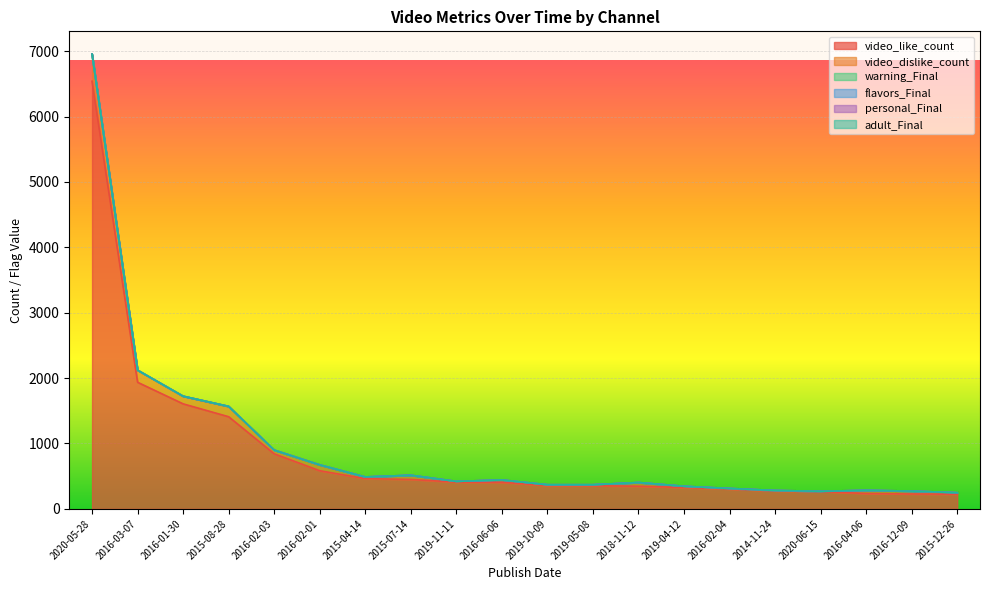

What position from the right is 2019-10-09?

10